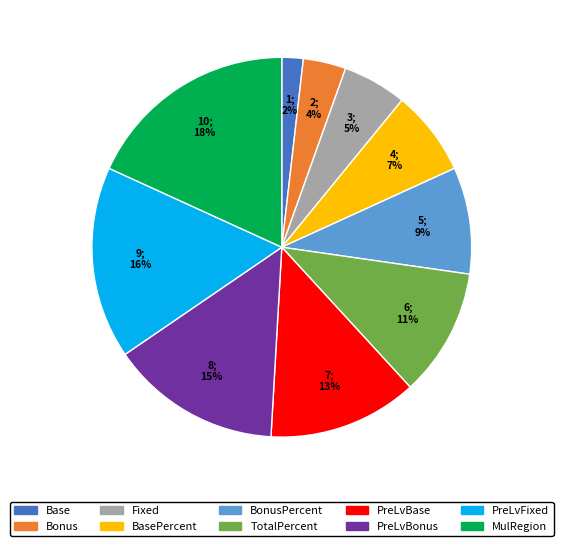

The TotalPercent slice represents 11% of the pie. True or false?

True